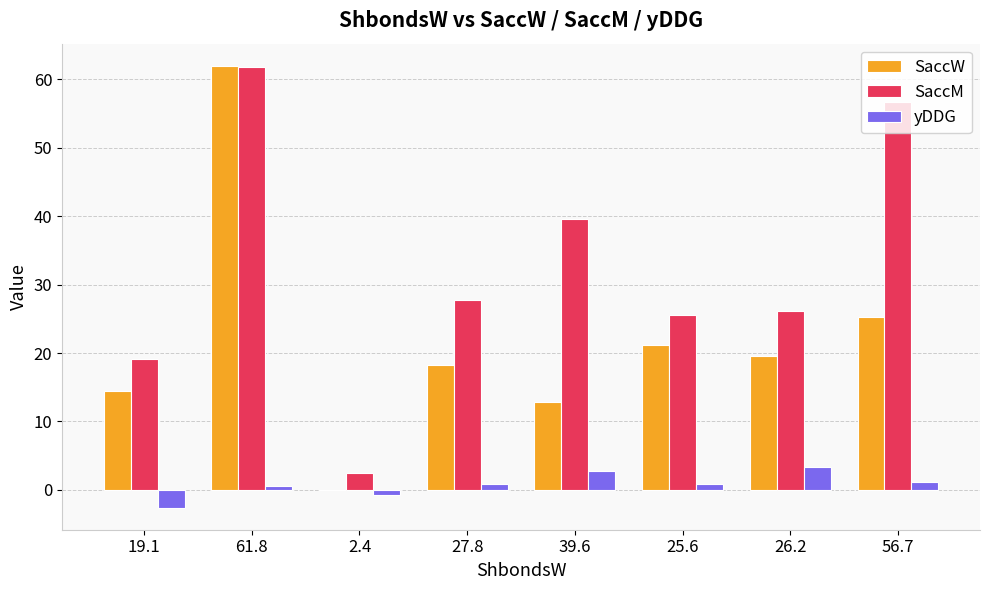

What is the maximum value for SaccW?

62.0